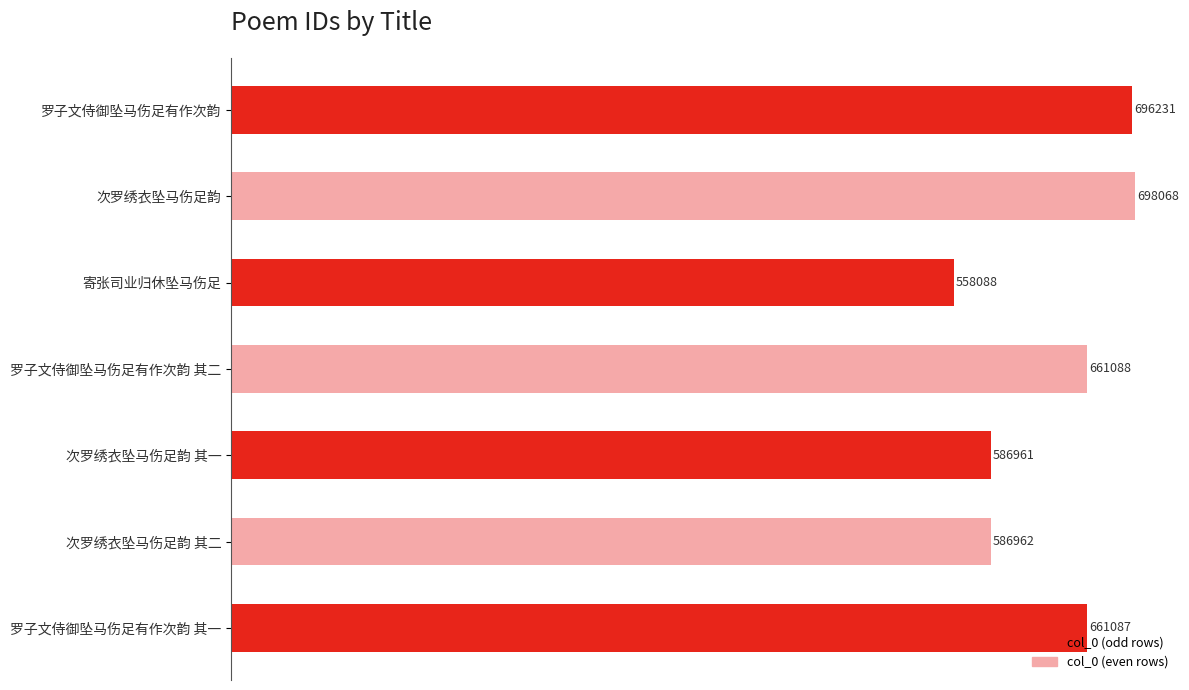

What is the average value?

635498